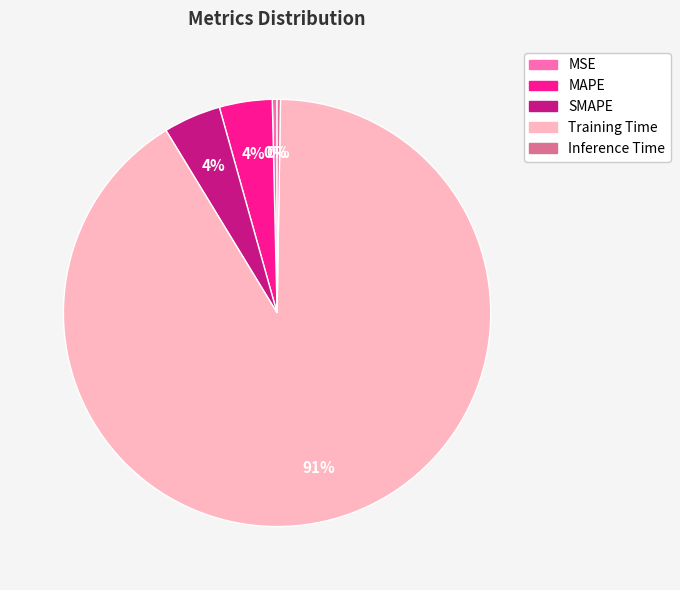

To the nearest percent, what is the combined percentage of MSE and MAPE?

4%